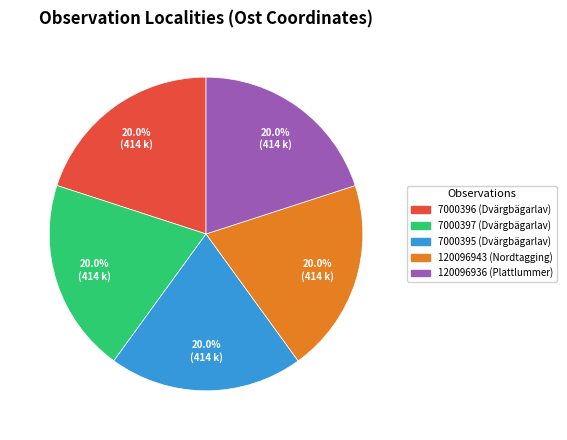

The 120096943 slice represents 11% of the pie. True or false?

False